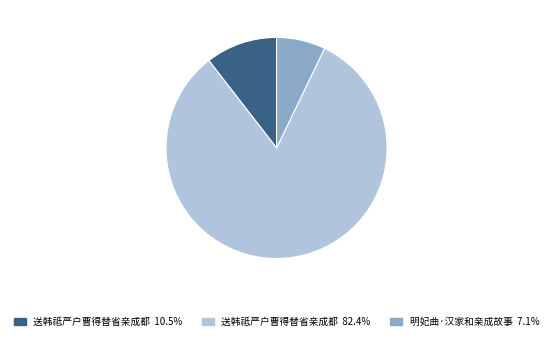

Is there a majority slice in this chart?

Yes